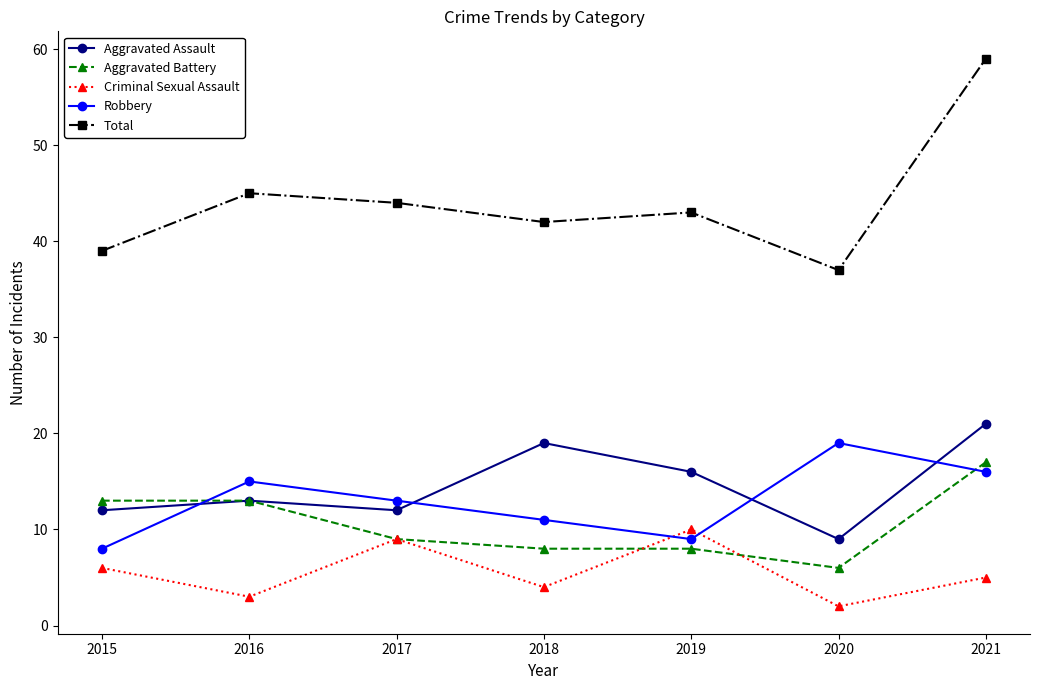

Does the chart have visible grid lines?

No